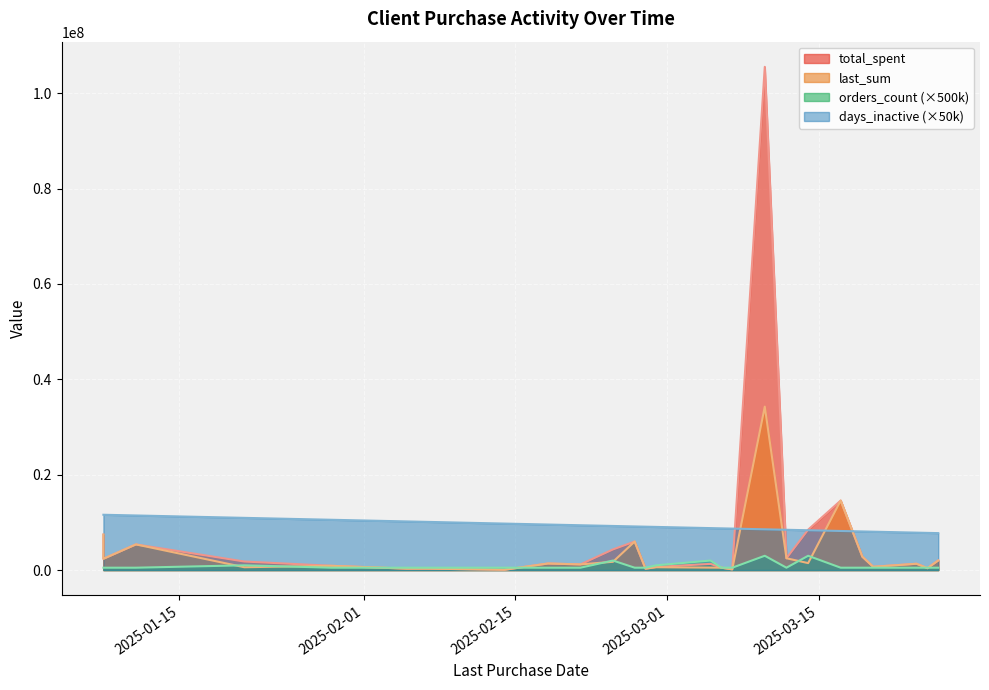

Between which two adjacent categories do orders_count and total_spent first intersect?

2025-01-29 and 2025-02-05